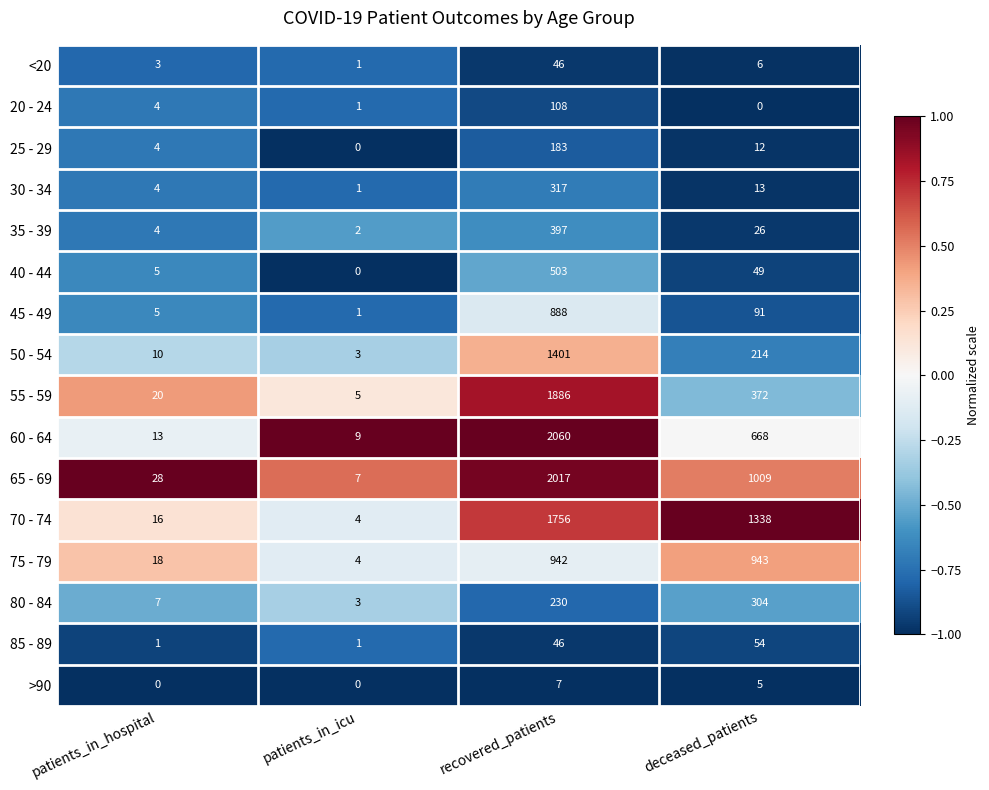

How many values in the 45 - 49 series are below 91?

2